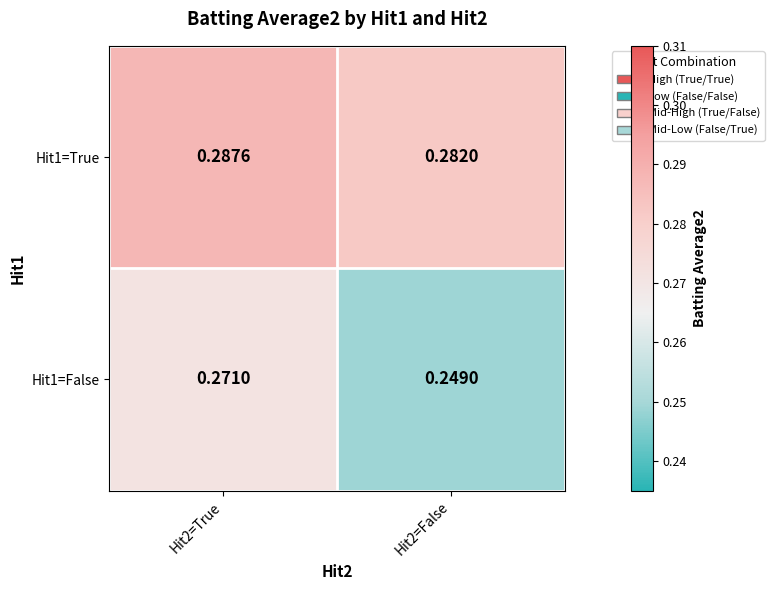

Between Hit2=True and Hit2=False, which series saw the biggest shift?

Hit1=False